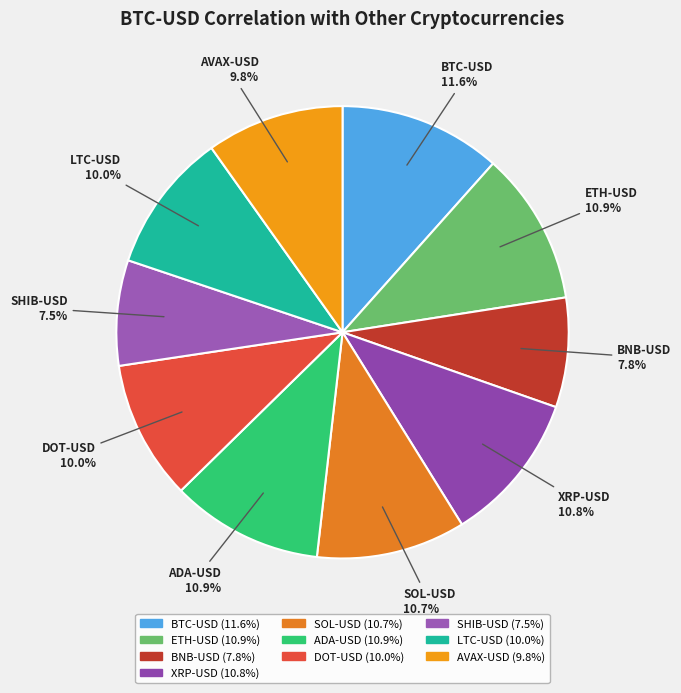

True or false: SOL-USD accounts for 11% of the total.

True